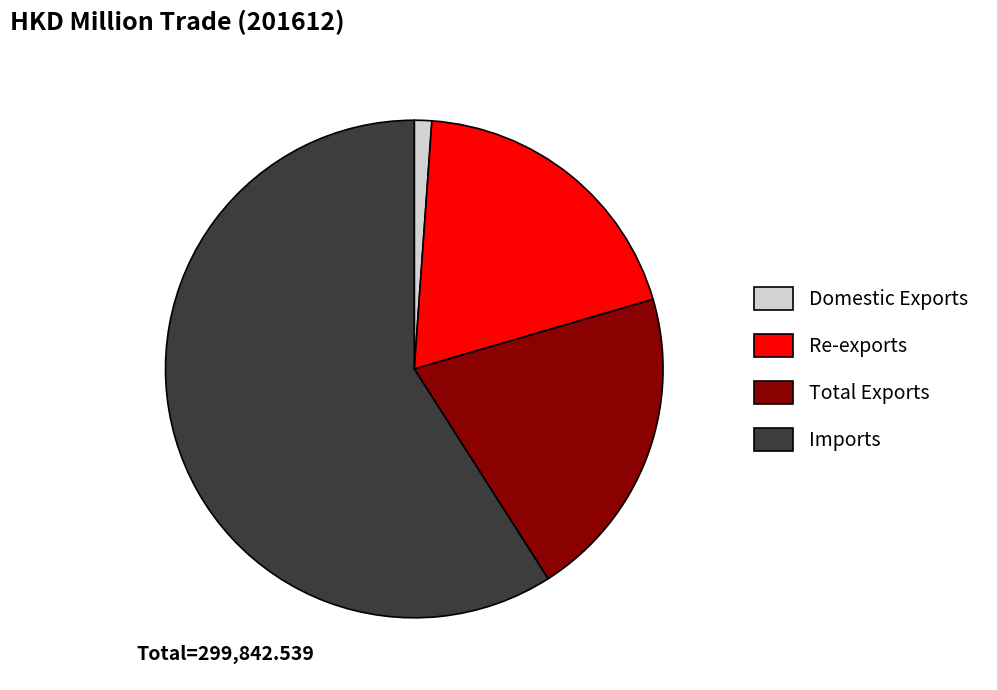

Which category accounts for the majority?

Imports